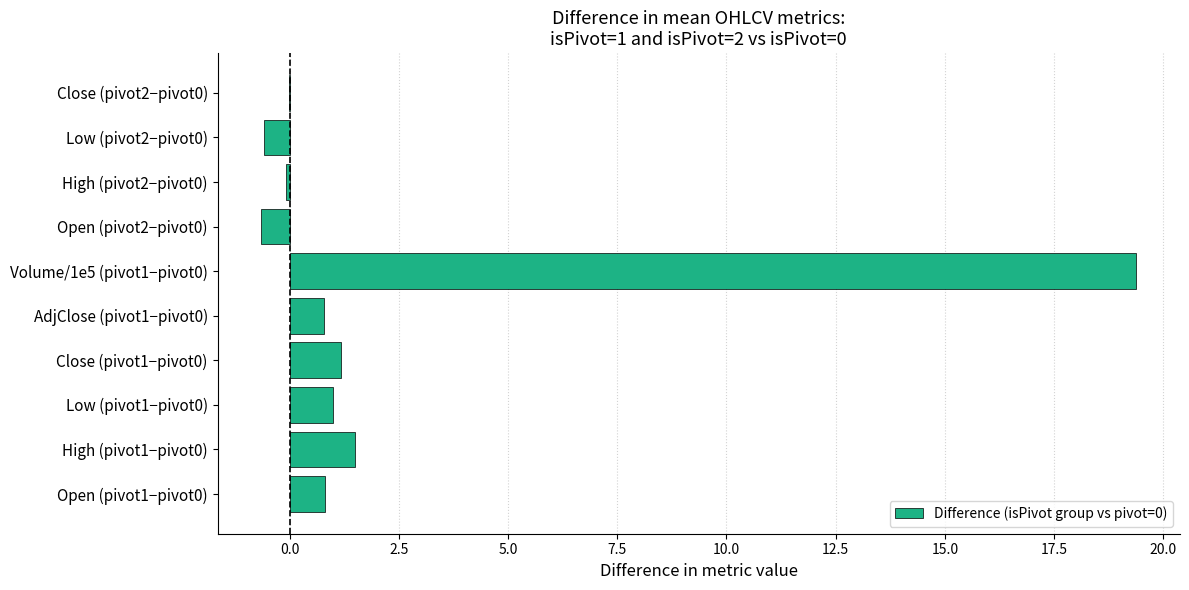

The chart shows a value of 1.2 at Close (pivot1−pivot0). True or false?

True